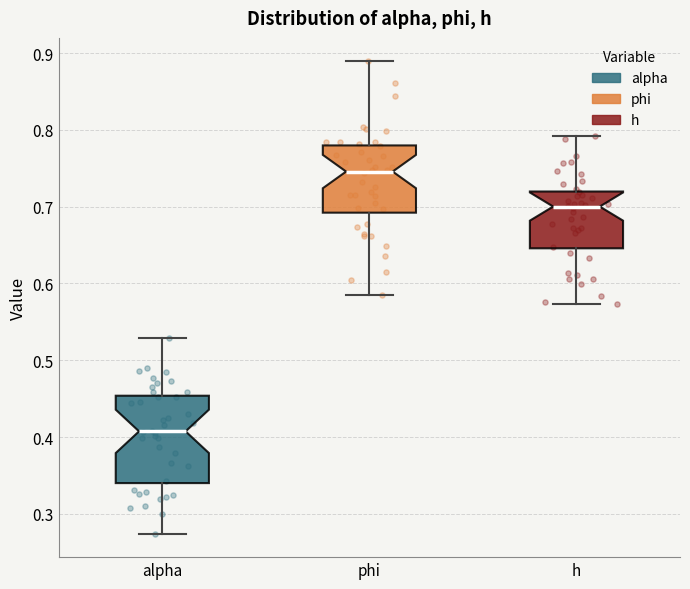

Comparing the boxes themselves (not the whiskers), which one is the tallest?

alpha